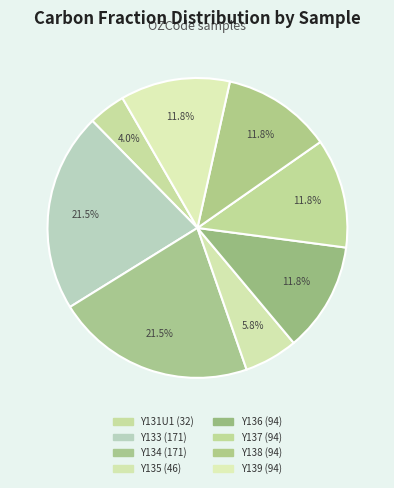

How many slices are in this pie chart?

8